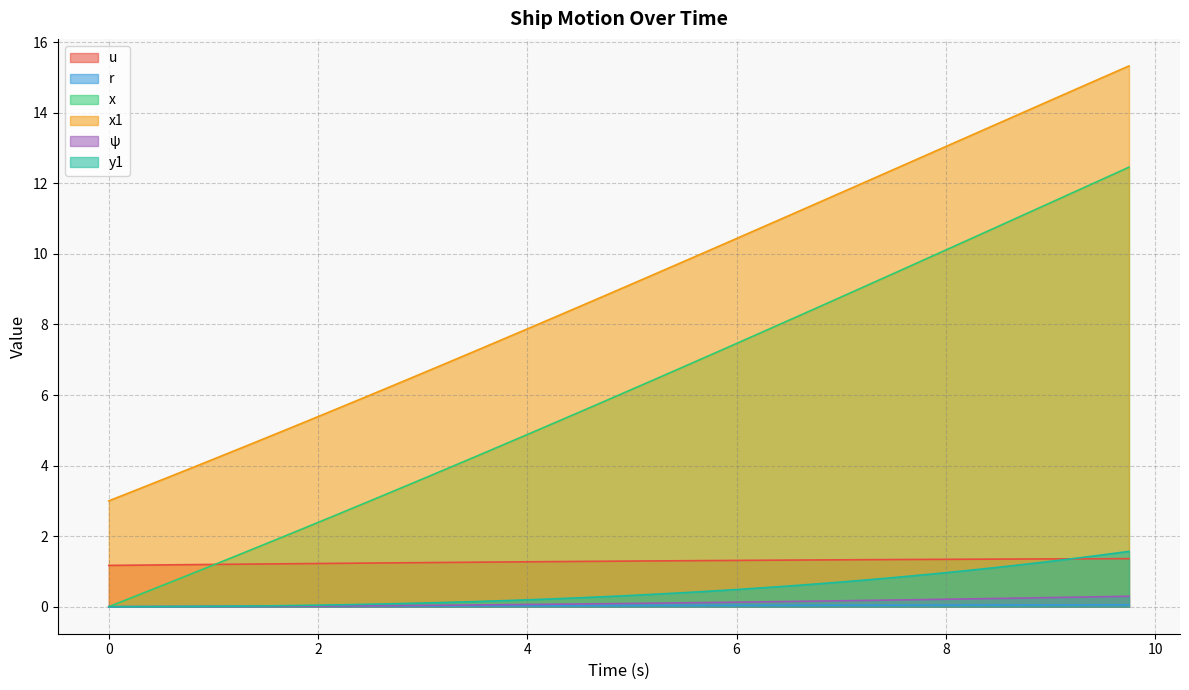

Reading right to left, transcribe all the data shown in this chart.

u: 1.4	1.4	1.4	1.4	1.4	1.3	1.3	1.3	1.3	1.3	1.3	1.3	1.3	1.3	1.3	1.3	1.3	1.3	1.3	1.3	1.3	1.3	1.3	1.3	1.3	1.3	1.3	1.2	1.2	1.2	1.2	1.2	1.2	1.2	1.2	1.2	1.2	1.2	1.2	1.2
r: 0.1	0.1	0.1	0.0	0.0	0.0	0.0	0.0	0.0	0.0	0.0	0.0	0.0	0.0	0.0	0.0	0.0	0.0	0.0	0.0	0.0	0.0	0.0	0.0	0.0	0.0	0.0	0.0	0.0	0.0	0.0	0.0	0.0	0.0	0.0	0.0	0.0	0.0	0.0	0.0
x: 12.5	12.1	11.8	11.5	11.1	10.8	10.4	10.1	9.8	9.4	9.1	8.8	8.4	8.1	7.8	7.5	7.1	6.8	6.5	6.2	5.8	5.5	5.2	4.9	4.6	4.2	3.9	3.6	3.3	3.0	2.7	2.4	2.1	1.8	1.5	1.2	0.9	0.6	0.3	0.0
x1: 15.3	15.0	14.7	14.4	14.0	13.7	13.4	13.0	12.7	12.4	12.1	11.7	11.4	11.1	10.8	10.4	10.1	9.8	9.5	9.1	8.8	8.5	8.2	7.9	7.6	7.2	6.9	6.6	6.3	6.0	5.7	5.4	5.1	4.8	4.5	4.2	3.9	3.6	3.3	3.0
ψ: 0.3	0.3	0.3	0.3	0.2	0.2	0.2	0.2	0.2	0.2	0.2	0.2	0.2	0.1	0.1	0.1	0.1	0.1	0.1	0.1	0.1	0.1	0.1	0.1	0.1	0.0	0.0	0.0	0.0	0.0	0.0	0.0	0.0	0.0	0.0	0.0	0.0	0.0	0.0	0.0
y1: 1.6	1.5	1.4	1.3	1.2	1.1	1.0	1.0	0.9	0.8	0.8	0.7	0.6	0.6	0.5	0.5	0.4	0.4	0.4	0.3	0.3	0.3	0.2	0.2	0.2	0.1	0.1	0.1	0.1	0.1	0.1	0.0	0.0	0.0	0.0	0.0	0.0	0.0	0.0	0.0